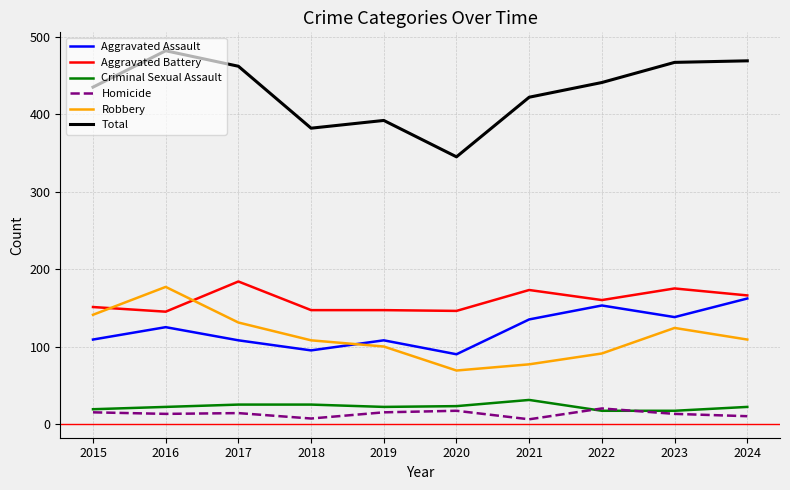

Where is Total nearest to the value 413?

2021